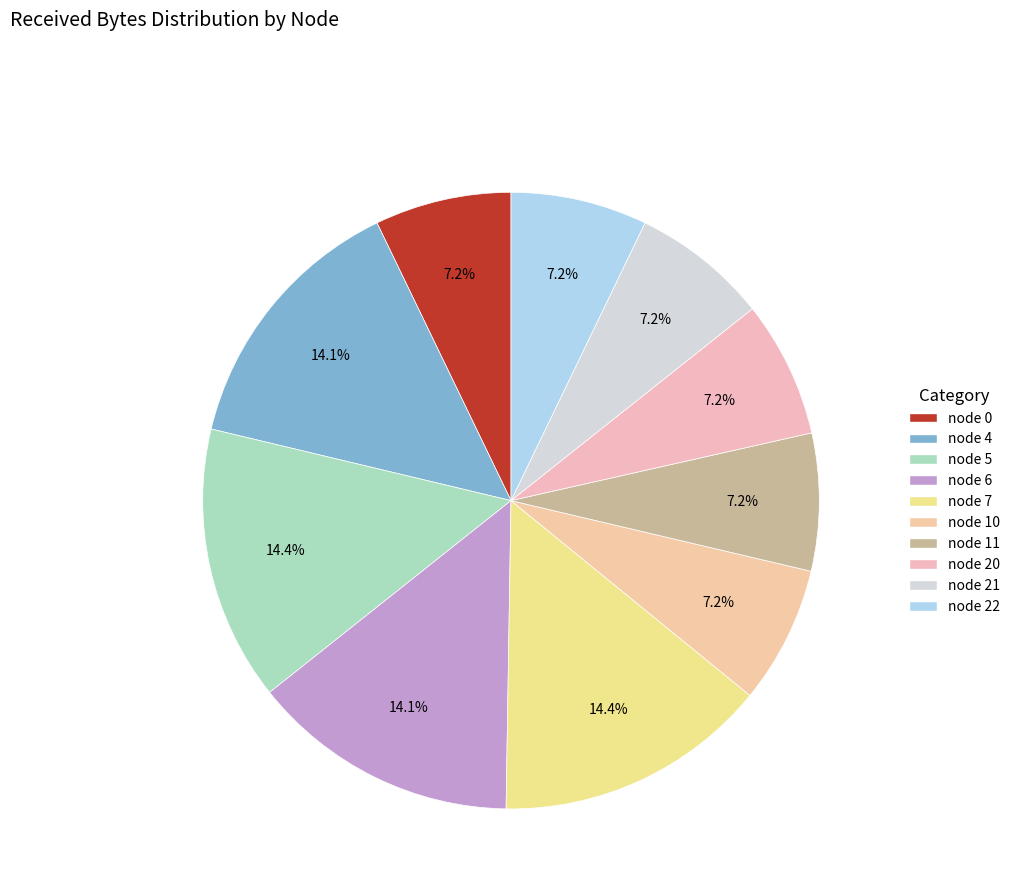

Is there any slice that represents more than half of the pie?

No